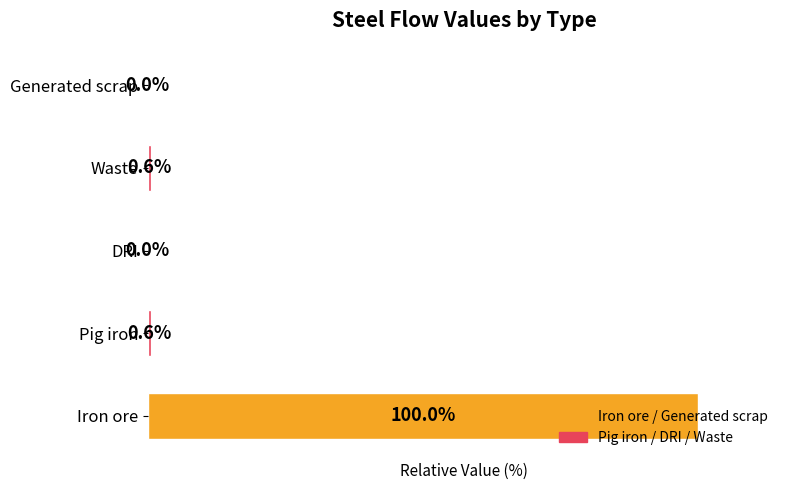

Which label corresponds to the largest value in the chart?

Iron ore